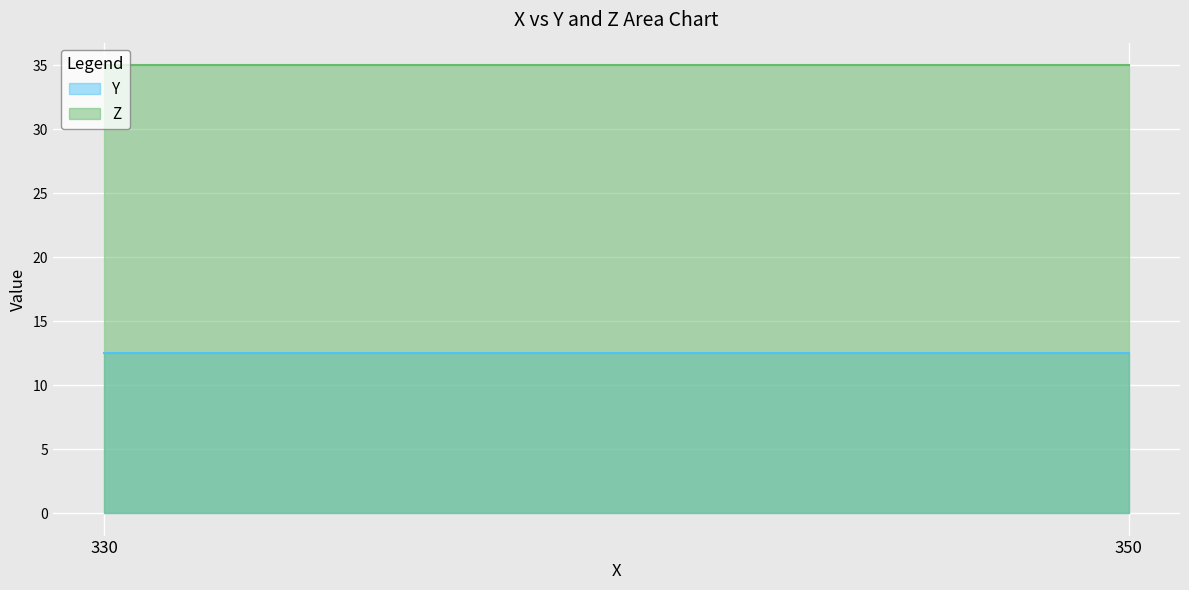

True or false: Z and Y cross at least once.

False